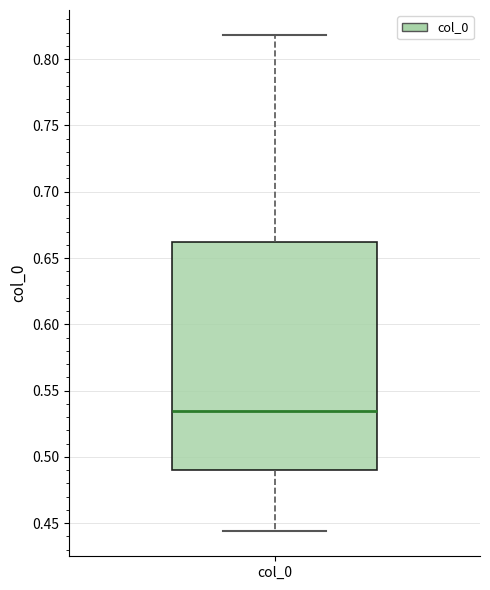

Where is the upper edge of the box for col_0 on the y-axis? The values are not printed on the chart, so give them approximately, as read against the axis.

0.660